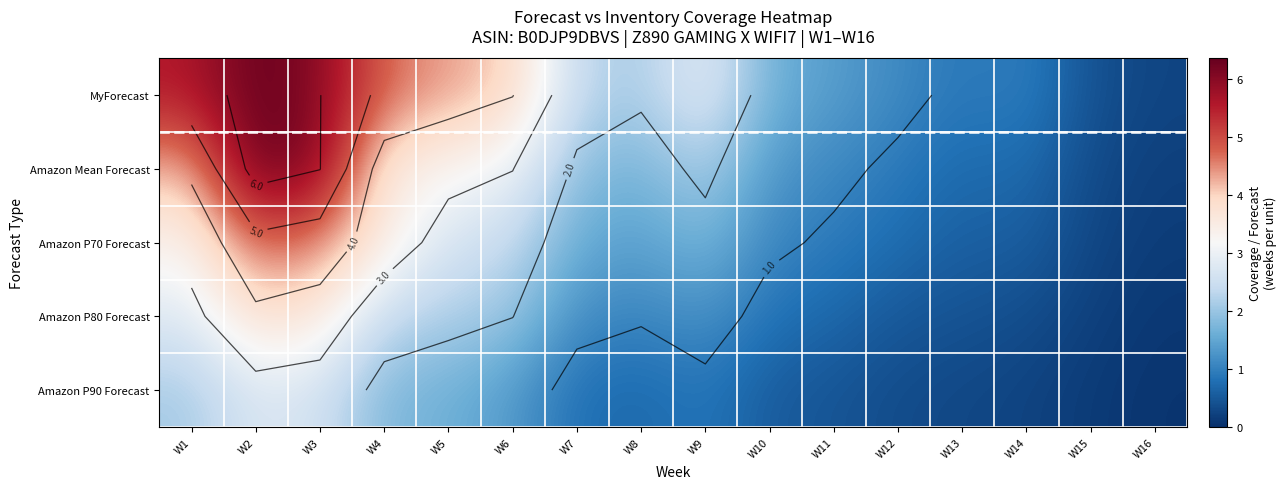

List the series in order of their overall mean, highest first.

MyForecast, Amazon Mean Forecast, Amazon P70 Forecast, Amazon P80 Forecast, Amazon P90 Forecast